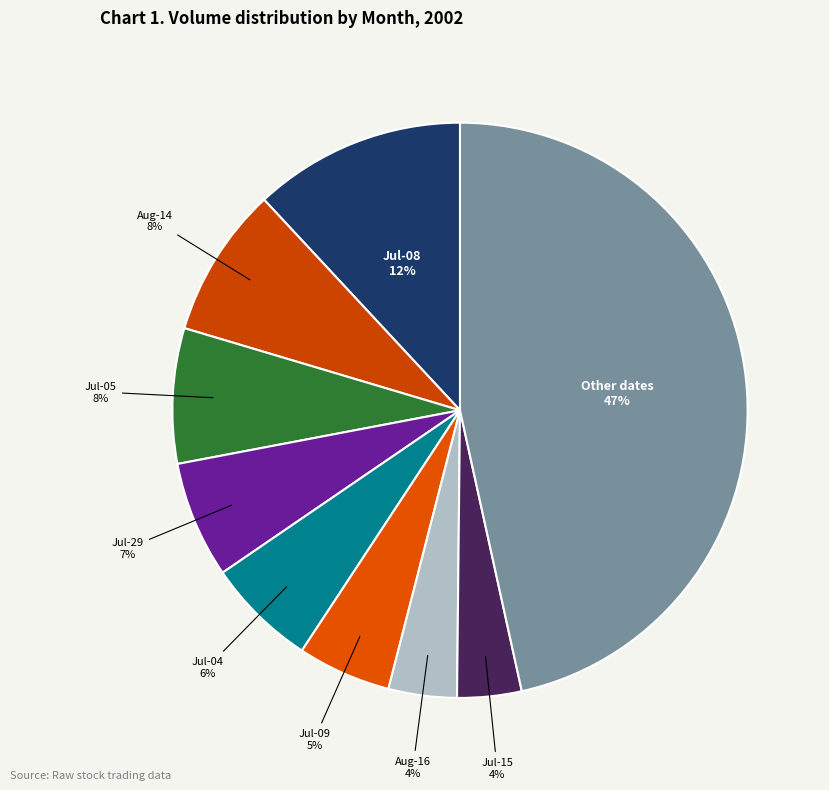

Does any single category account for the majority?

No